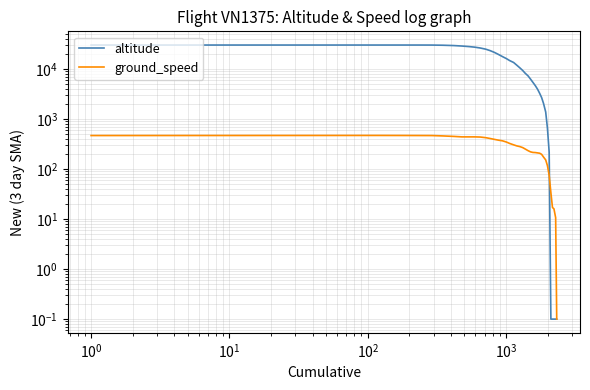

Is it true that ground_speed equals 296.3 at 28?

False